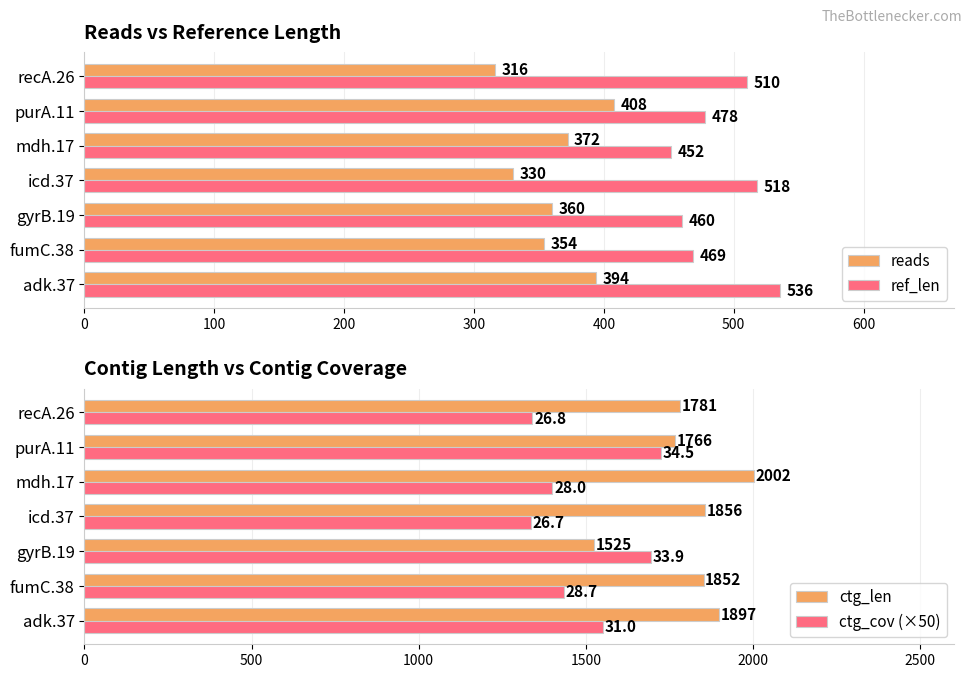

How many groups of bars are there?

7